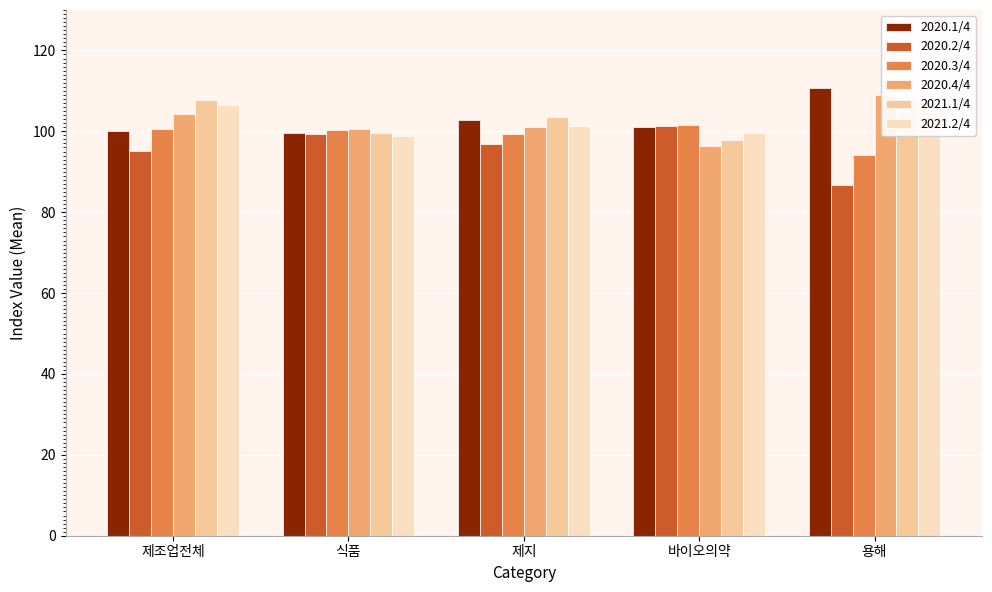

Reading right to left, extract all data points from this chart.

2020.1/4: 용해=110.7	바이오의약=101.1	제지=102.7	식품=99.6	제조업전체=100.0
2020.2/4: 용해=86.7	바이오의약=101.3	제지=96.9	식품=99.4	제조업전체=95.1
2020.3/4: 용해=94.1	바이오의약=101.6	제지=99.3	식품=100.3	제조업전체=100.5
2020.4/4: 용해=109.0	바이오의약=96.4	제지=101.1	식품=100.6	제조업전체=104.4
2021.1/4: 용해=108.1	바이오의약=97.8	제지=103.6	식품=99.5	제조업전체=107.8
2021.2/4: 용해=108.1	바이오의약=99.7	제지=101.2	식품=98.9	제조업전체=106.4